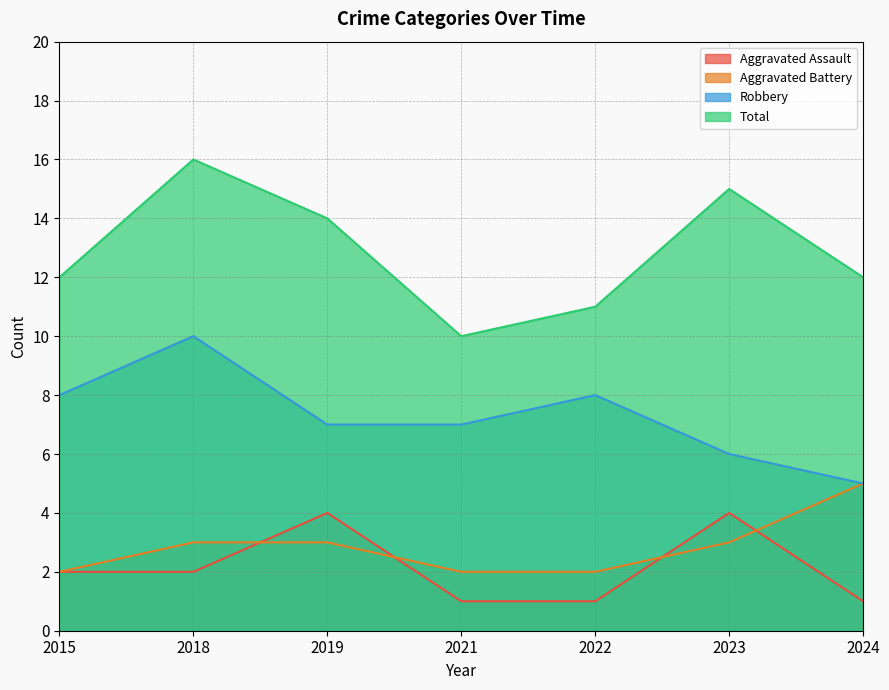

The value of Aggravated Battery at 2019 is 1. True or false?

False